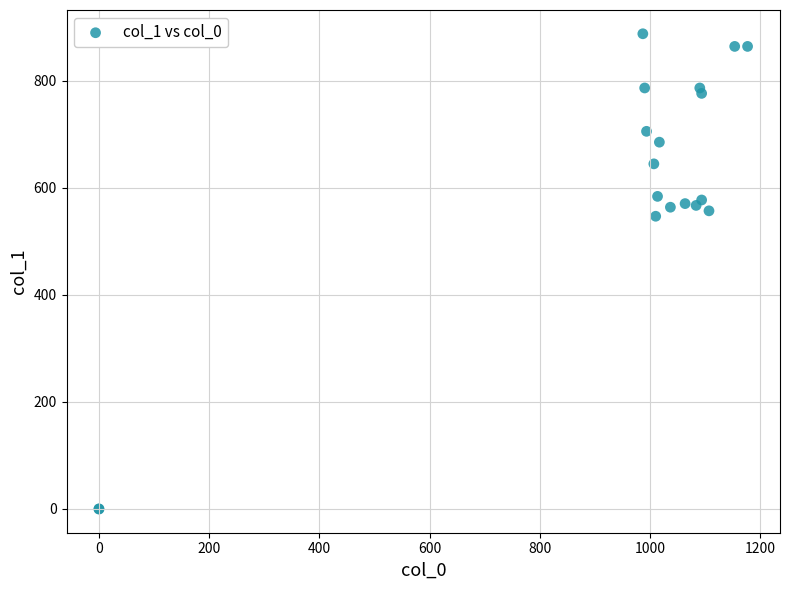

What Y value in the scatter plot is closest to 443?

546.8